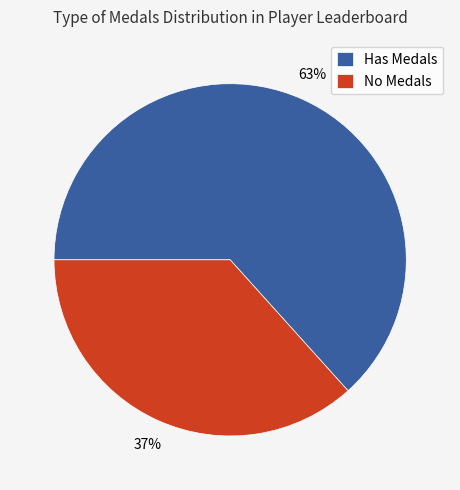

Do No Medals and Has Medals together represent more than half of the pie?

Yes